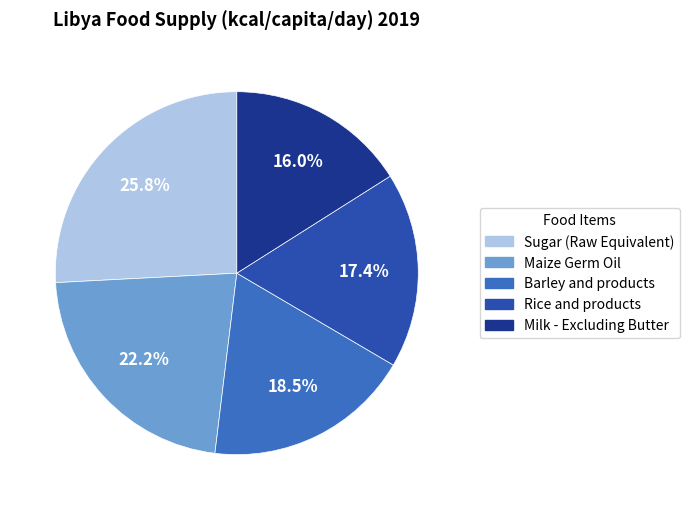

Does Milk - Excluding Butter account for over 50% of the chart?

No